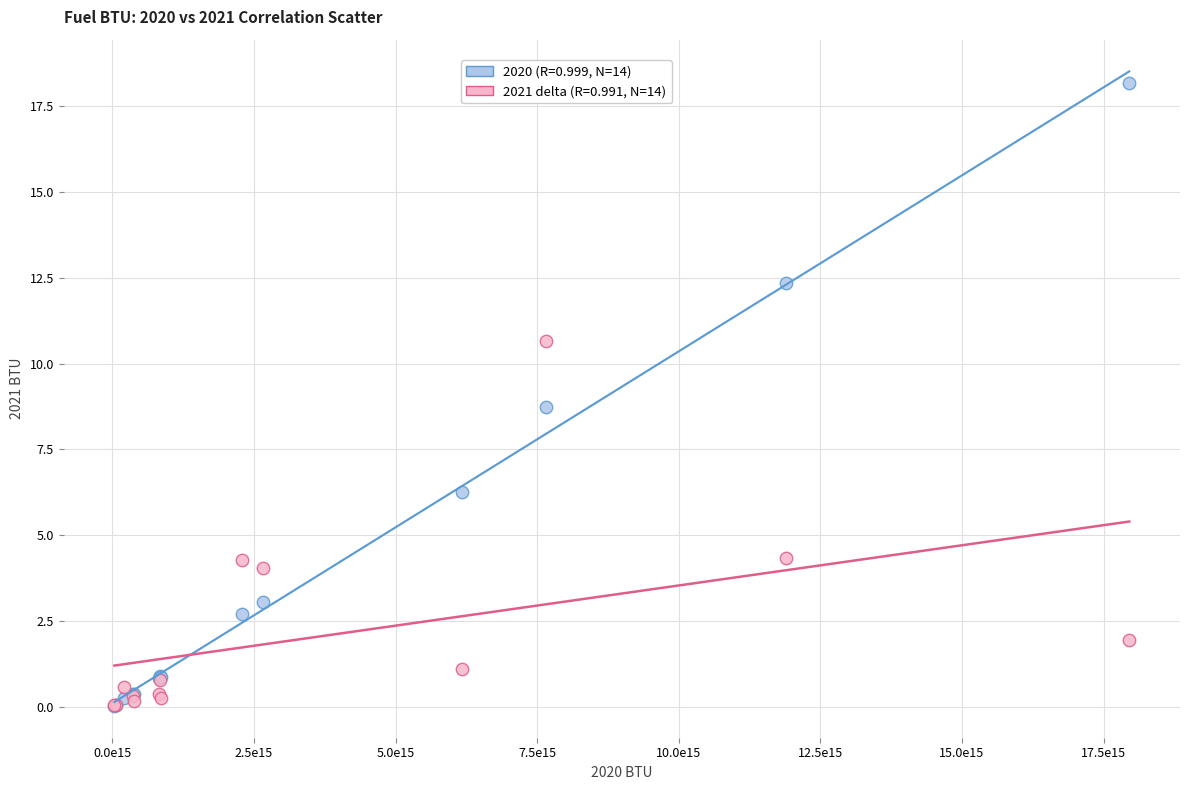

Across all series, what Y value is closest to 9?

8.7